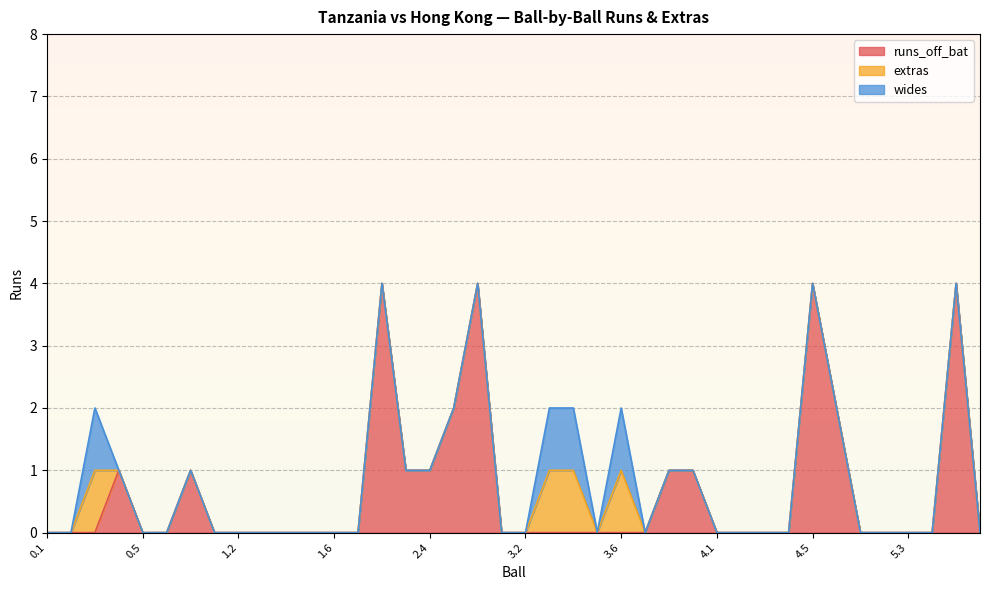

At which category is the sum across all series the highest?

2.2